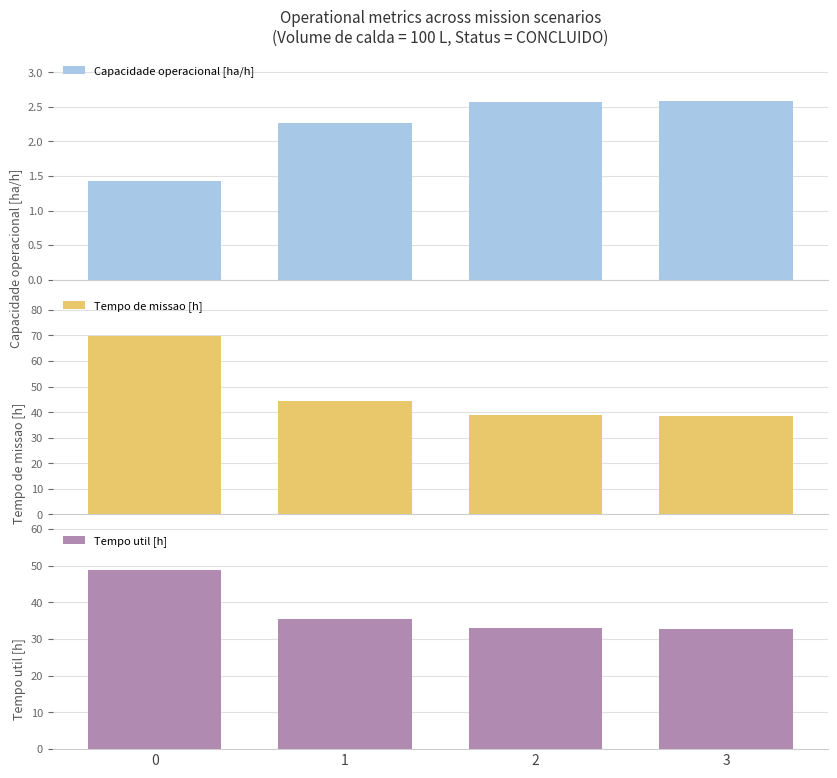

Which series has the widest spread of values?

Tempo de missao [h]